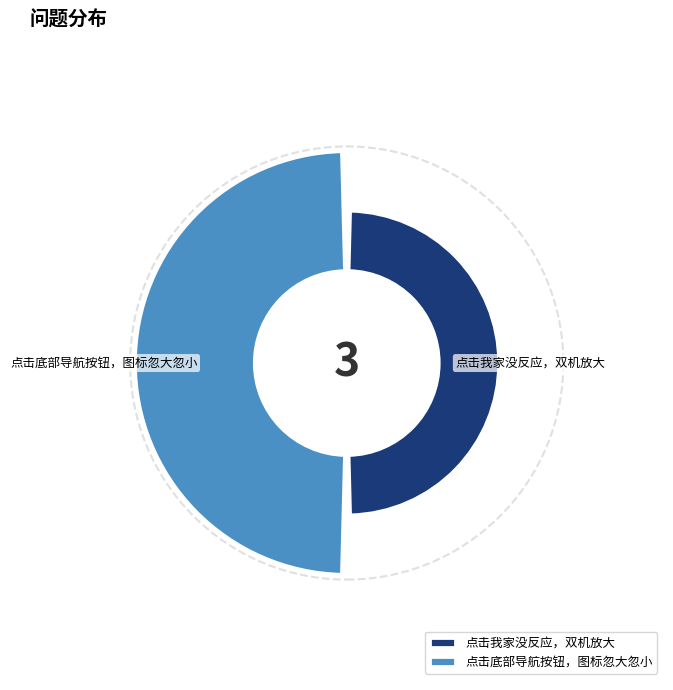

How many slices are in this pie chart?

2